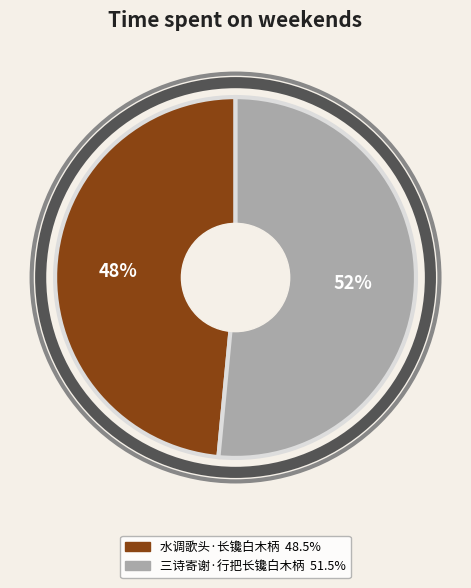

True or false: 三诗寄谢·行把长镵白木柄 accounts for 52% of the total.

True